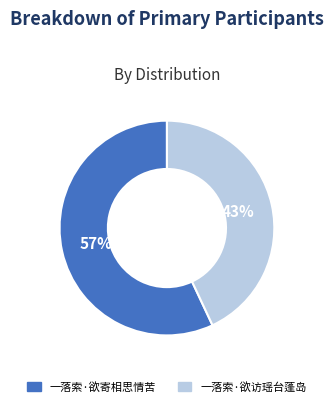

Approximately how many times larger is the value at 一落索·欲寄相思情苦 compared to 一落索·欲访瑶台蓬岛?

1.3